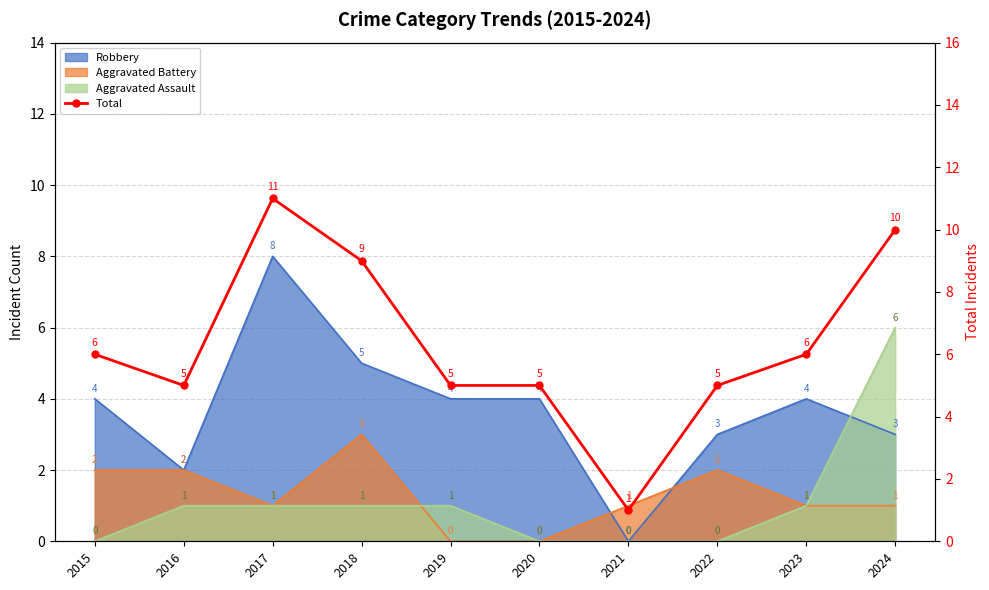

Which label corresponds to the smallest value in the chart?

2021